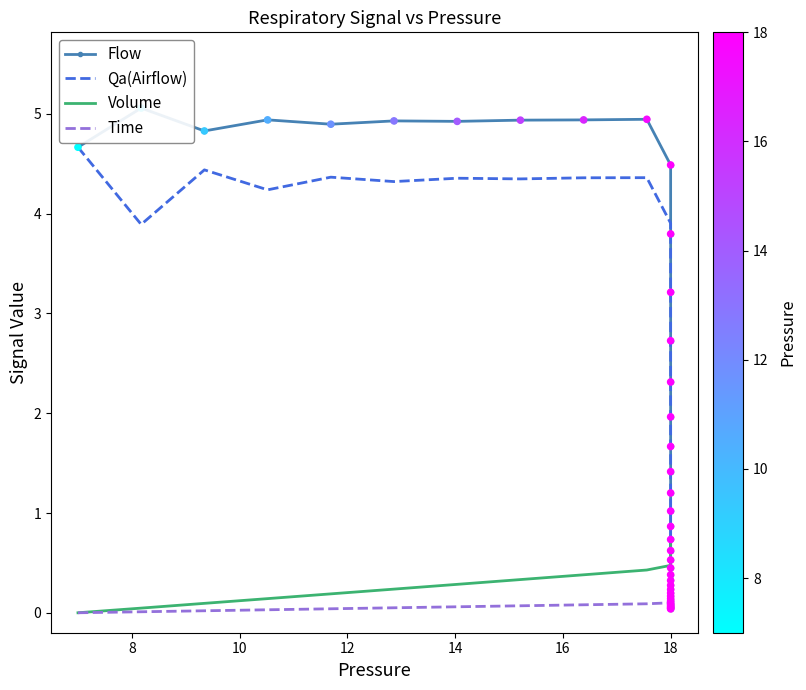

What are all the series names shown in the legend?

Flow, Qa(Airflow), Volume, Time